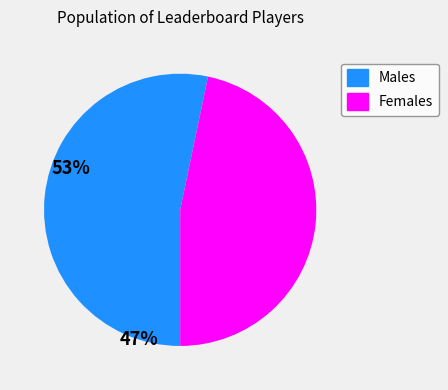

Which slice is the smallest?

Females